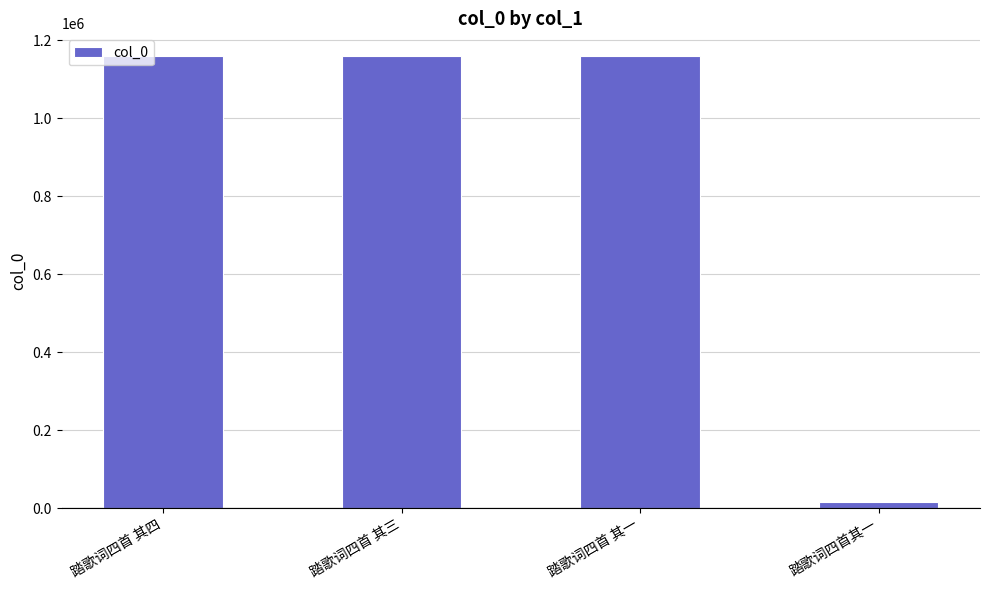

What is the ratio of the value at 踏歌词四首 其一 to the value at 踏歌词四首 其三?

1.0